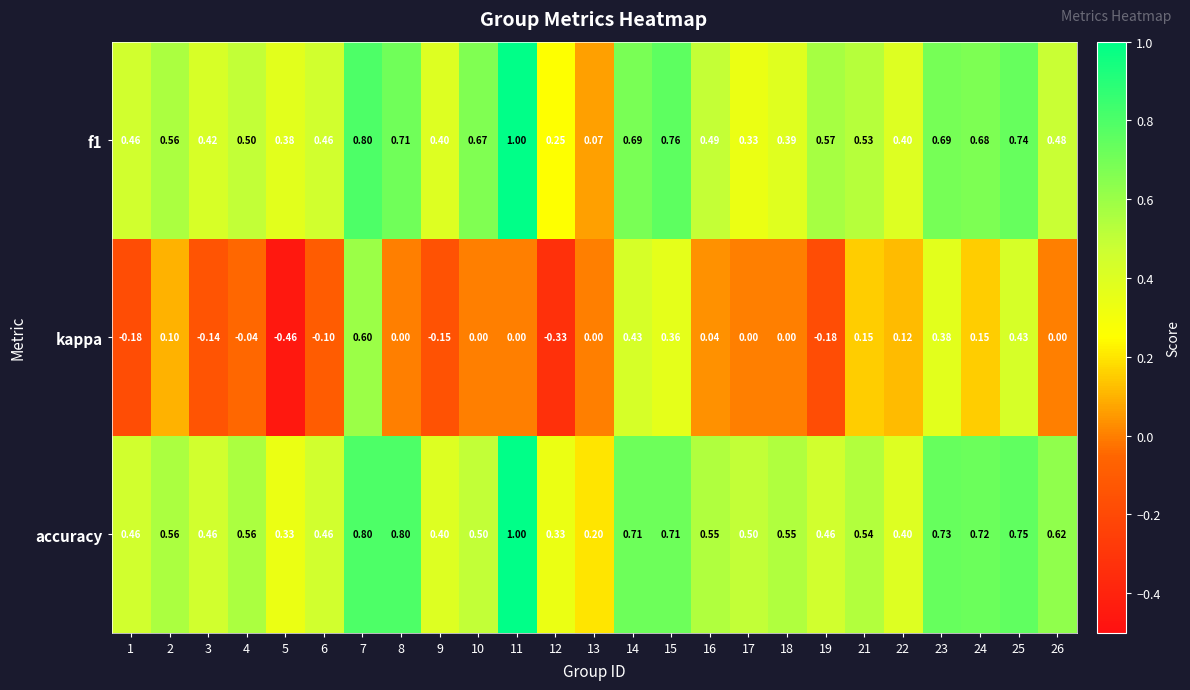

Which series has the widest spread of values?

kappa